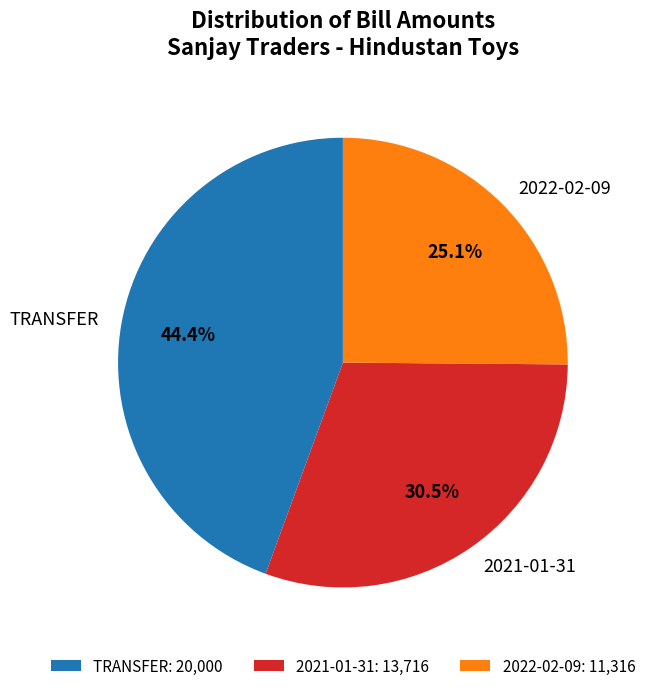

Rank the categories by value from highest to lowest.

TRANSFER, 2021-01-31, 2022-02-09